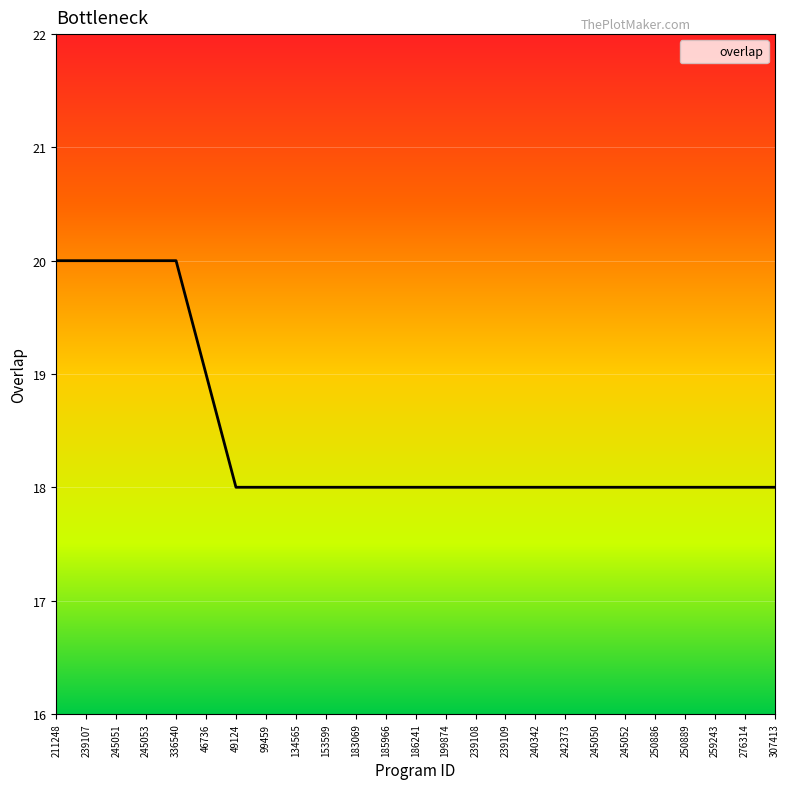

What is the smallest value displayed?

18